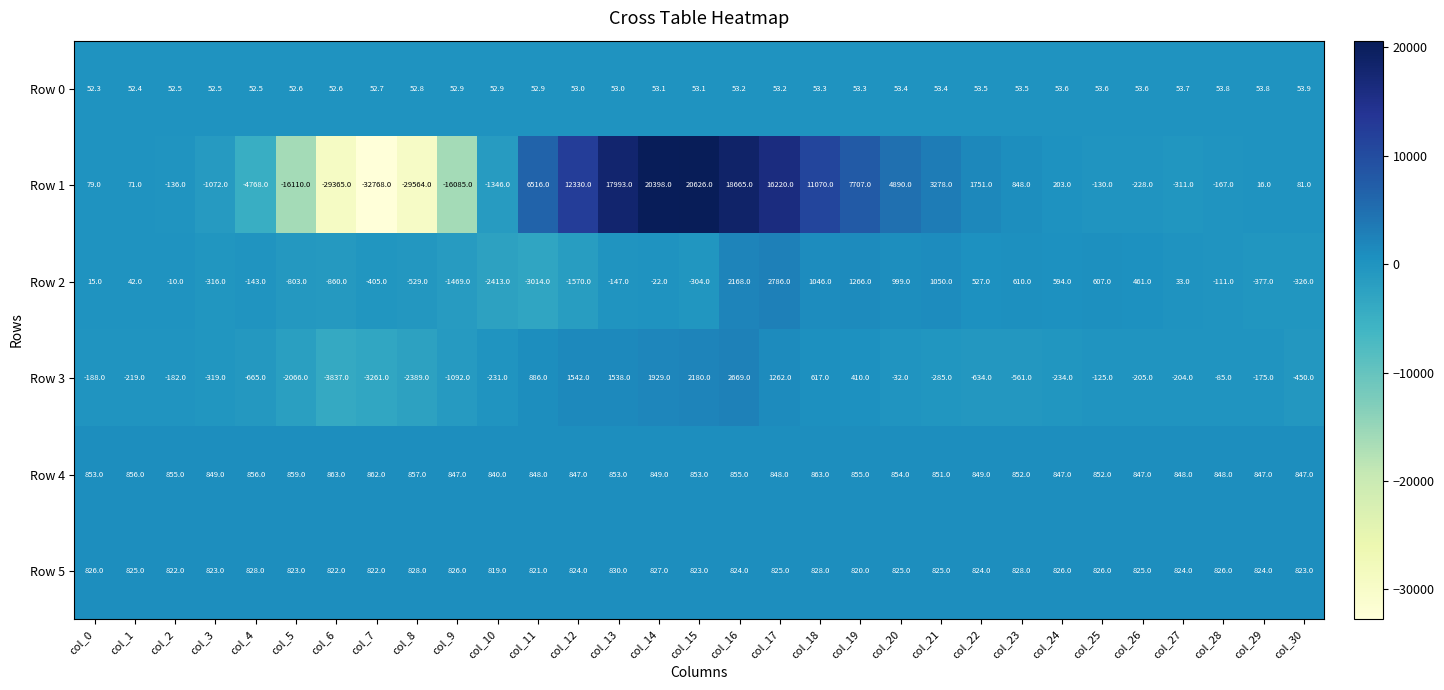

What value does the Row 1 series have at col_23?

848.0